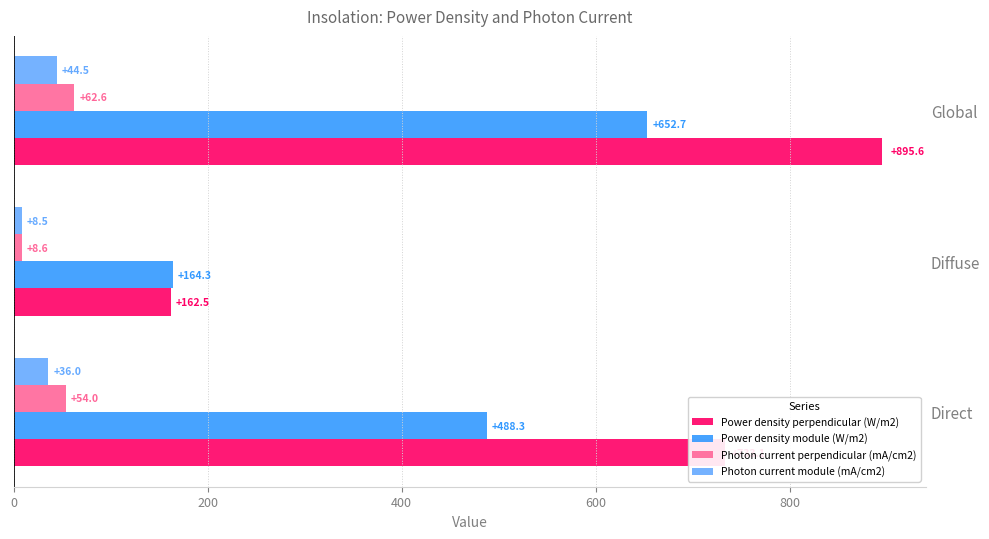

The Power density perpendicular (W/m2) series shows 895.6 at Global. True or false?

True